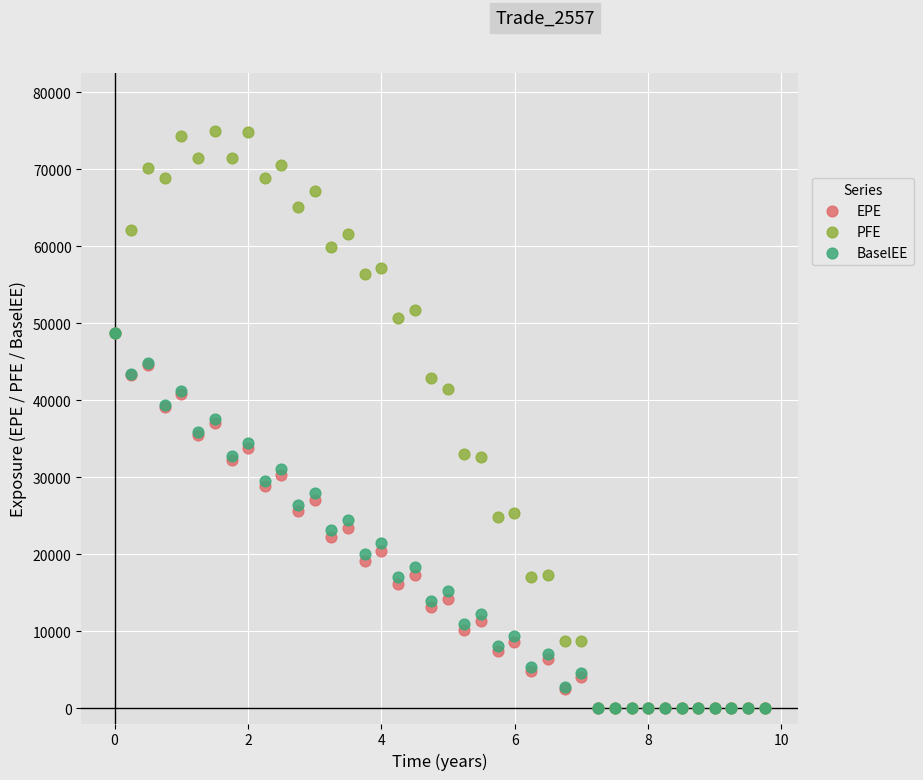

What are all the series names shown in the legend?

EPE, PFE, BaselEE